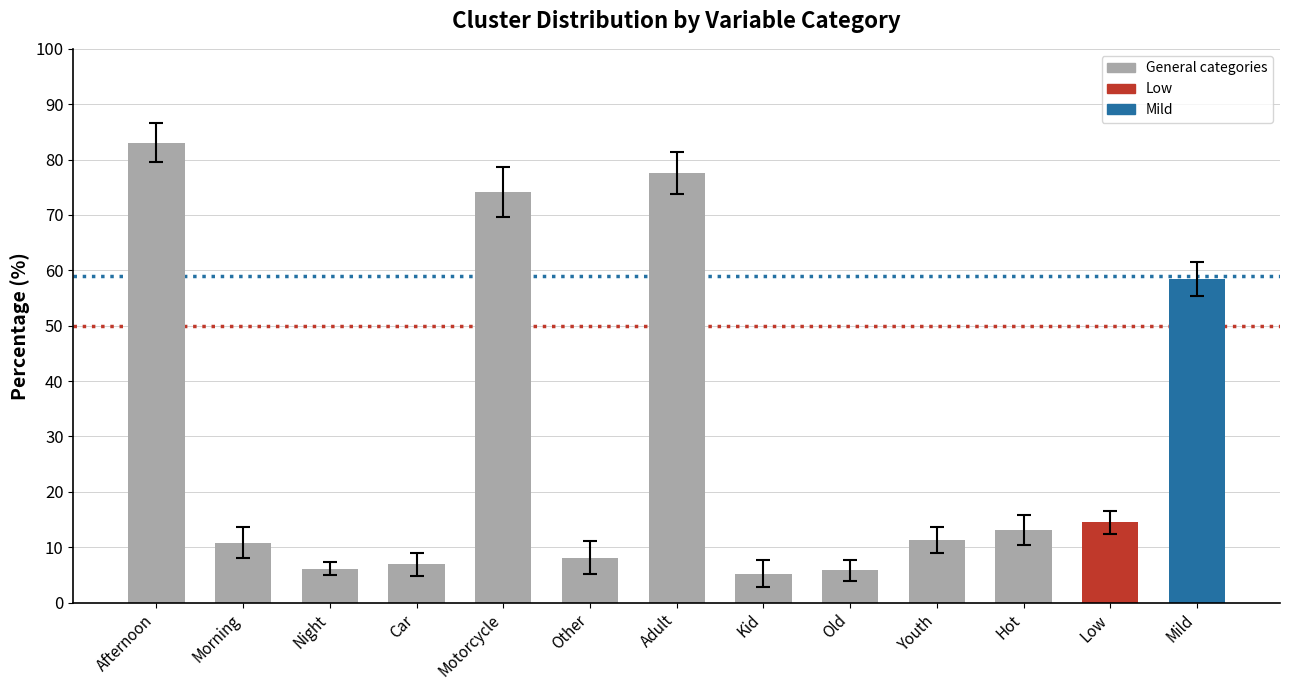

What value does the data have at Hot?

13.1